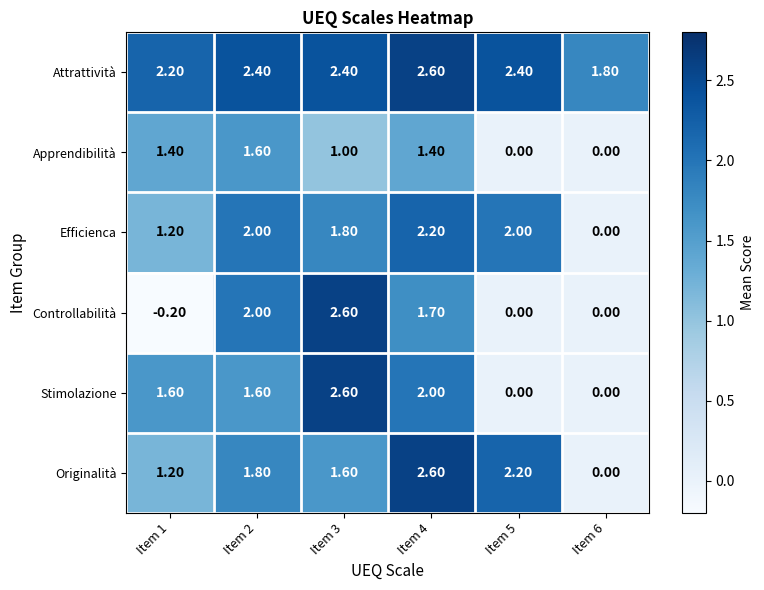

Which series has the widest spread of values?

Controllabilità